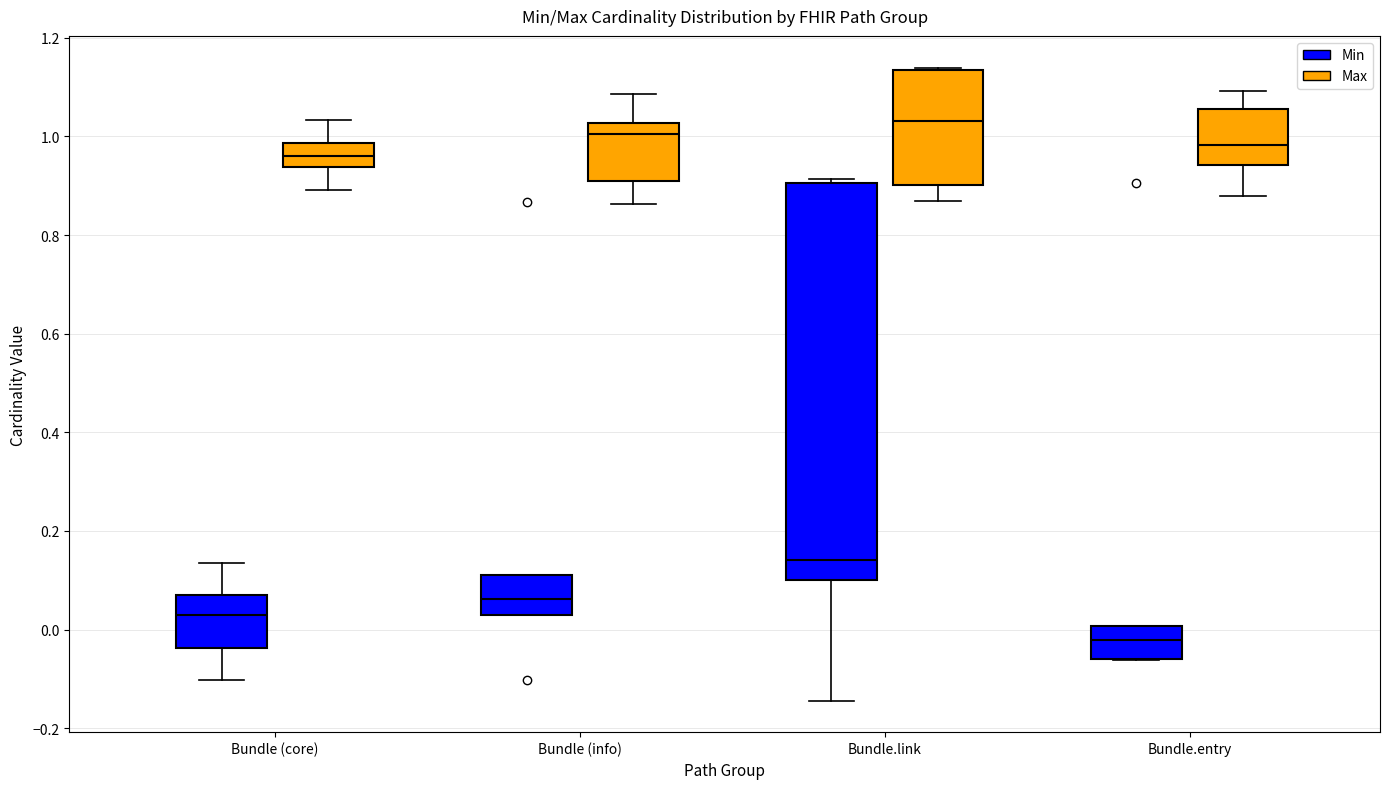

Reading left to right, read every box against the y-axis: the position of its median line, the range the box covers, and the ends of its whiskers. The values are not printed on the chart, so give them approximately, as read against the axis.

Bundle (core) (Min): median 0.02, box -0.04 to 0.06, whiskers -0.10 to 0.14
Bundle (core) (Max): median 0.96, box 0.94 to 0.98, whiskers 0.90 to 1.04
Bundle (info) (Min): median 0.06, box 0.04 to 0.10, whiskers 0.04 to 0.10
Bundle (info) (Max): median 1.00, box 0.90 to 1.02, whiskers 0.86 to 1.08
Bundle.link (Min): median 0.14, box 0.10 to 0.90, whiskers -0.14 to 0.92
Bundle.link (Max): median 1.04, box 0.90 to 1.14, whiskers 0.86 to 1.14
Bundle.entry (Min): median -0.02, box -0.06 to 0.00, whiskers -0.06 to 0.00
Bundle.entry (Max): median 0.98, box 0.94 to 1.06, whiskers 0.88 to 1.10